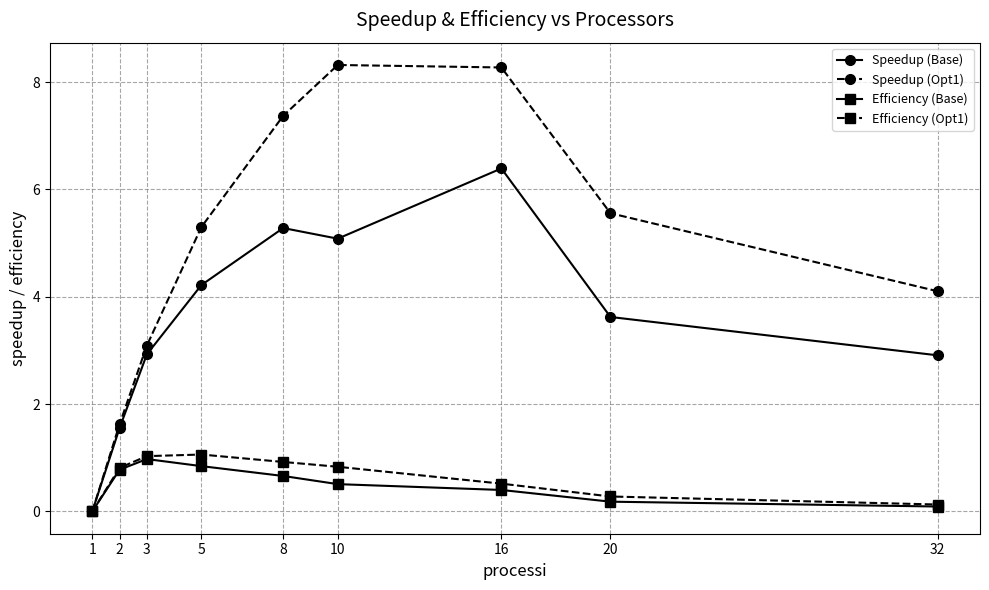

What are all the series names shown in the legend?

Speedup (Base), Speedup (Opt1), Efficiency (Base), Efficiency (Opt1)